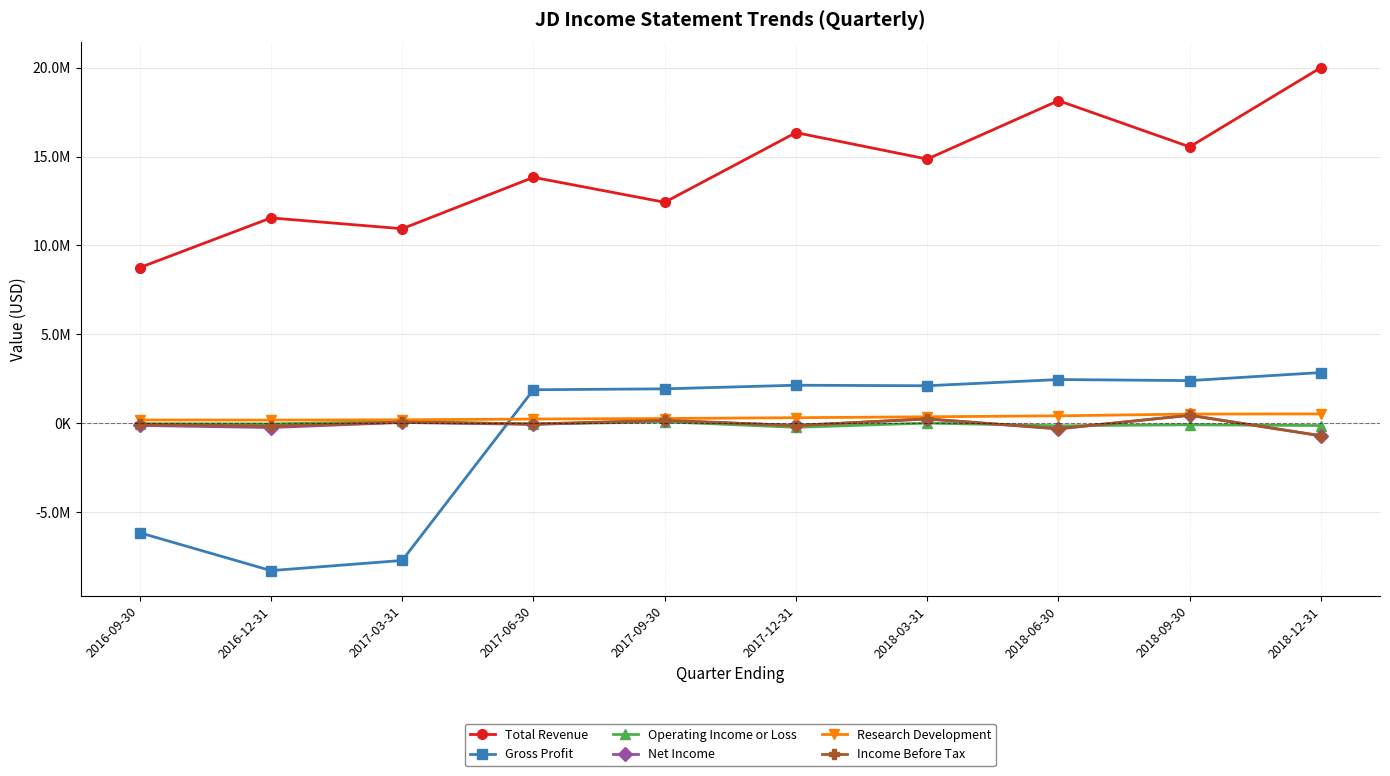

What are all the series names shown in the legend?

Total Revenue, Gross Profit, Operating Income or Loss, Net Income, Research Development, Income Before Tax